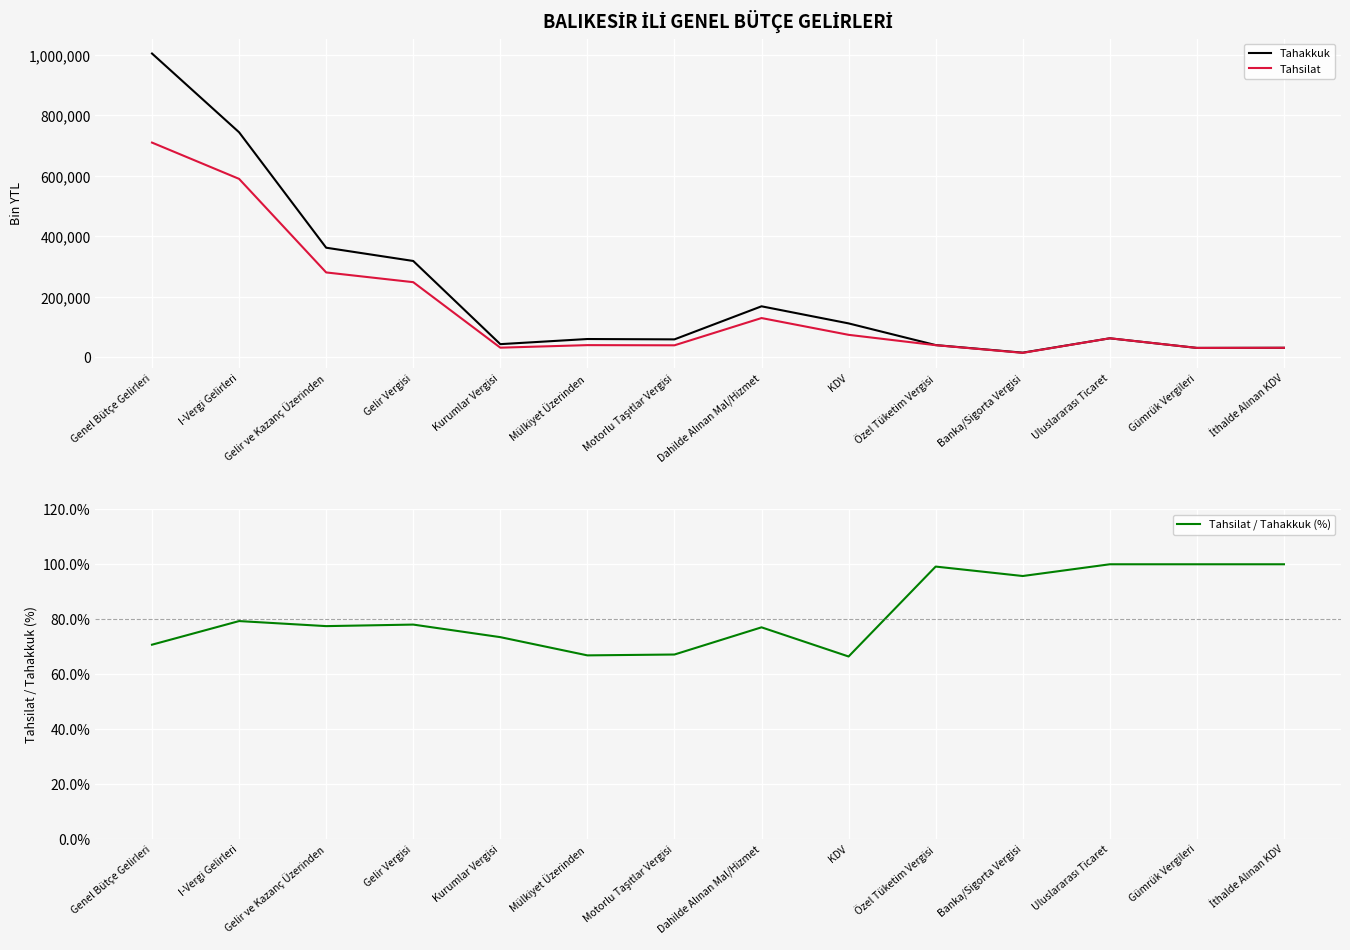

What is the value of the Tahsilat / Tahakkuk (%) point at the 9th from the left?

66.4